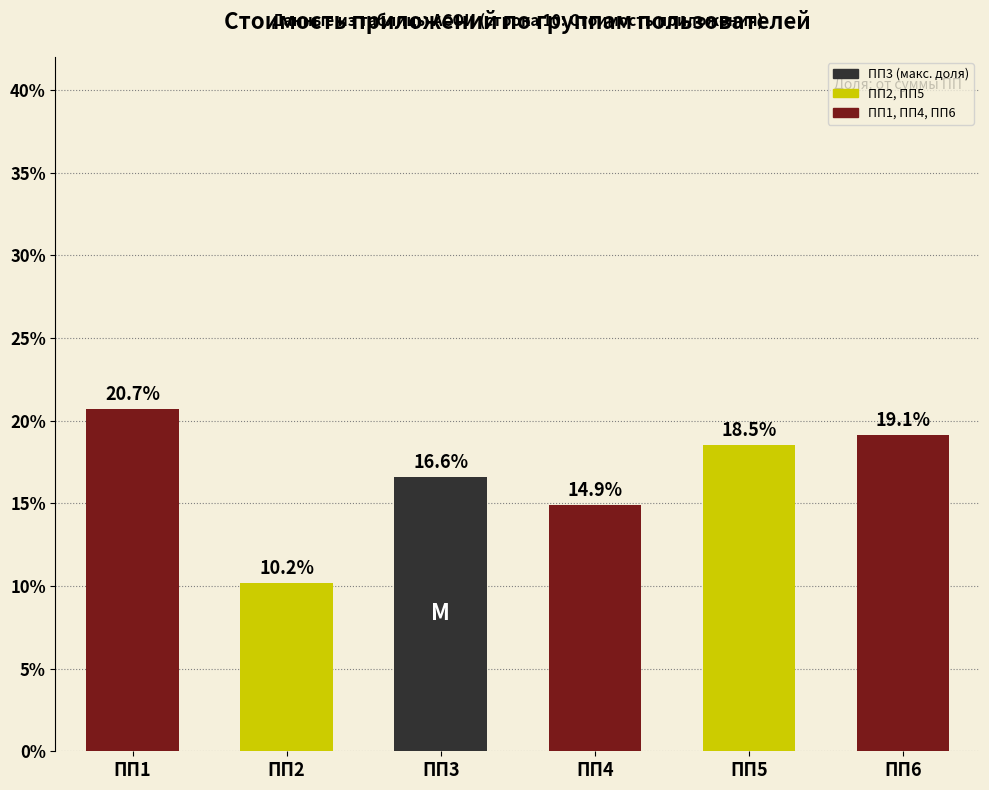

Reading left to right, transcribe all the data shown in this chart.

20.7	10.2	16.6	14.9	18.5	19.1